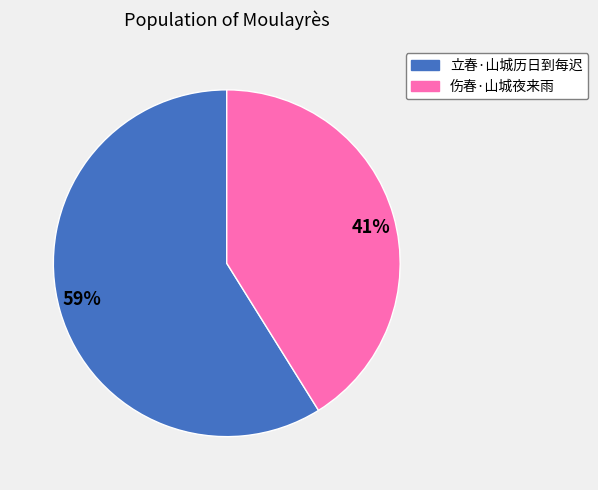

Rank the categories by value from lowest to highest.

41%, 59%